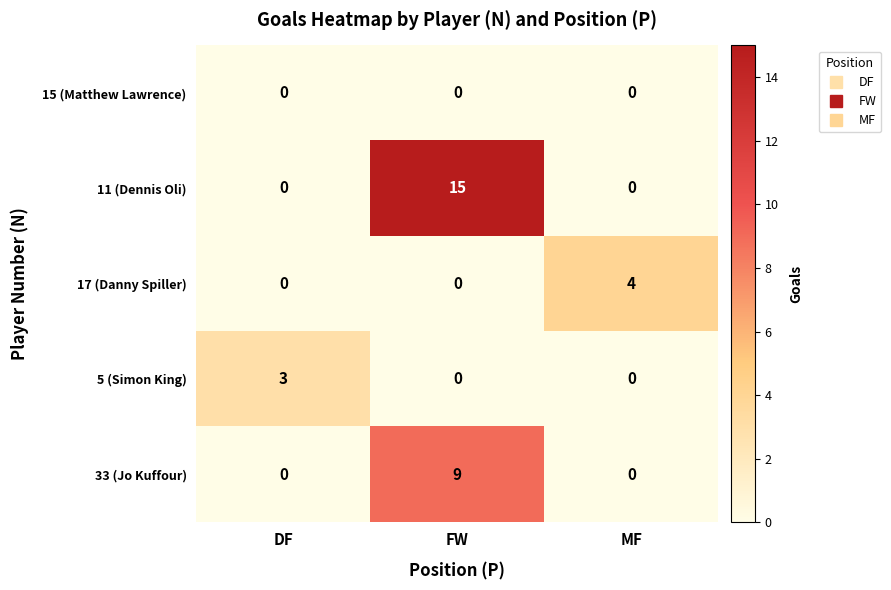

Reading left to right, list all the values displayed in this chart.

15 (Matthew Lawrence): DF=0	FW=0	MF=0
11 (Dennis Oli): DF=0	FW=15	MF=0
17 (Danny Spiller): DF=0	FW=0	MF=4
5 (Simon King): DF=3	FW=0	MF=0
33 (Jo Kuffour): DF=0	FW=9	MF=0